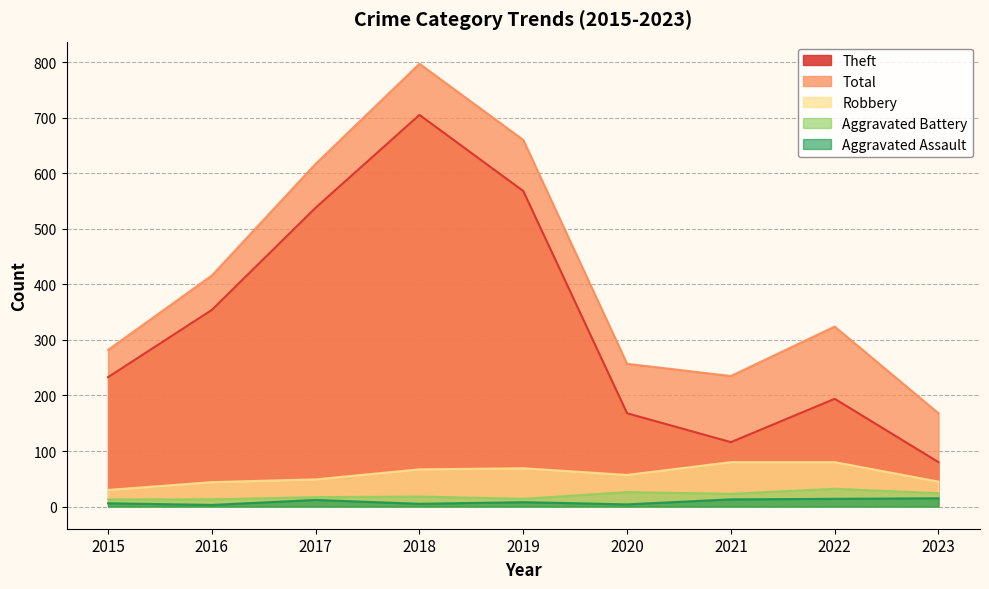

True or false: Total has a value of 1224 at 2018.

False